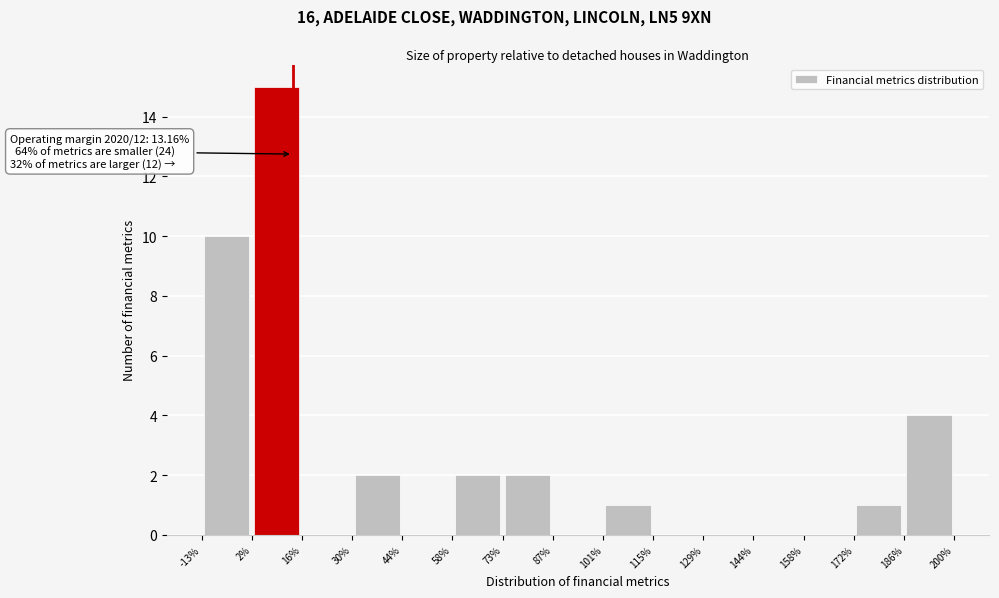

Which range on the x-axis has the tallest bar?

2% to 16%